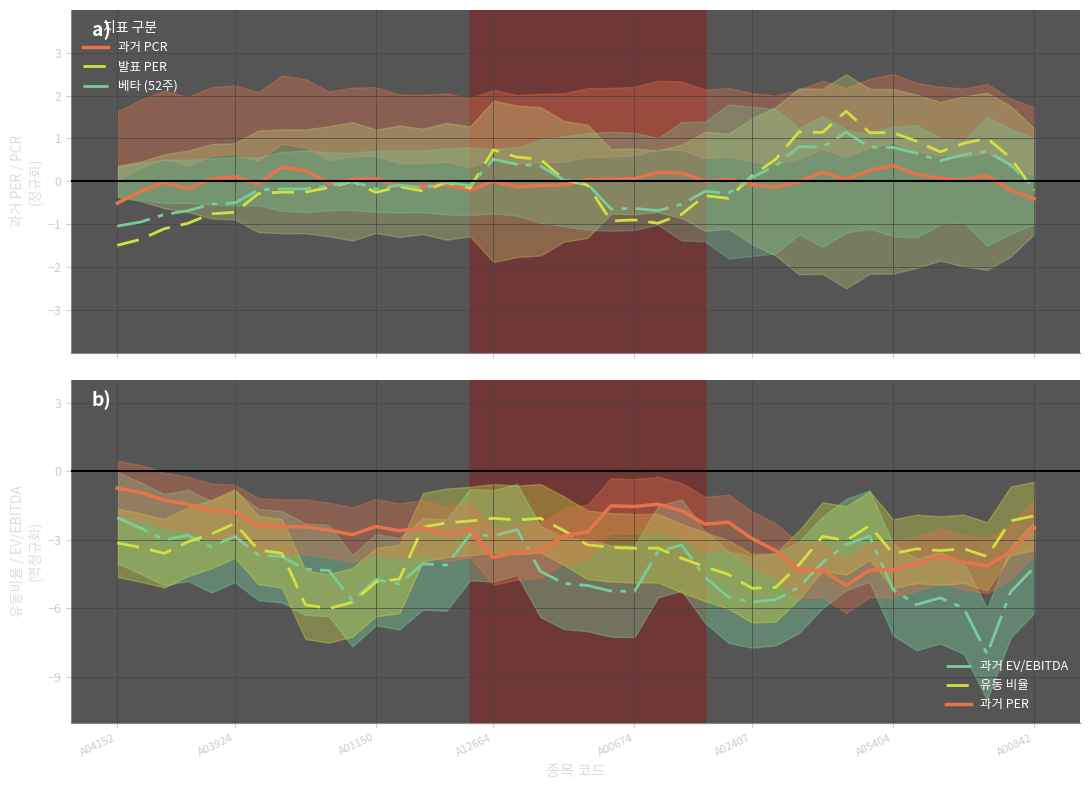

What is the highest value of the 과거 PCR series?

0.4